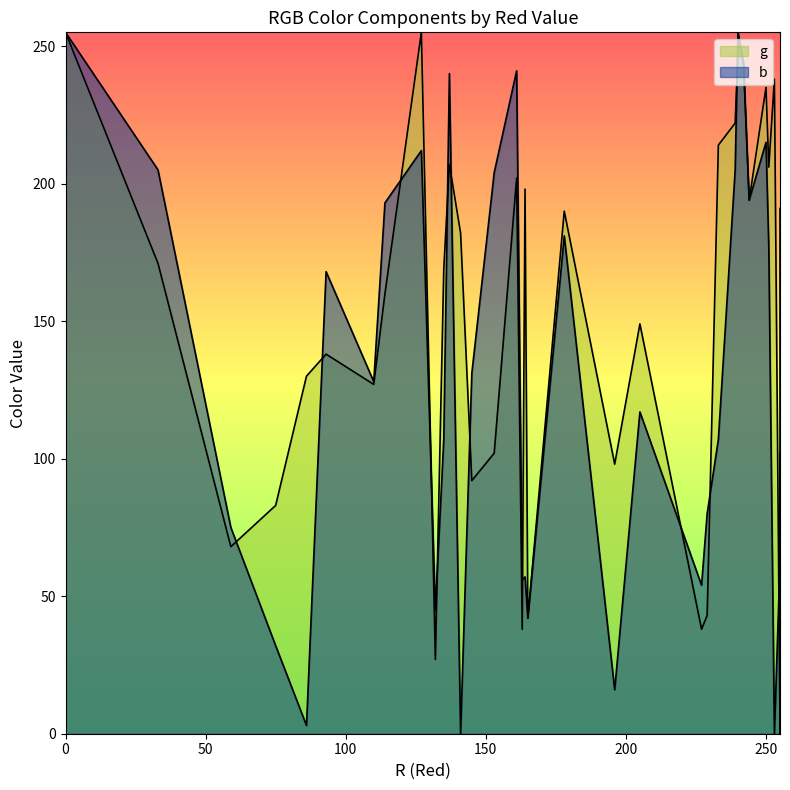

True or false: b has a value of 1 at 86.

False